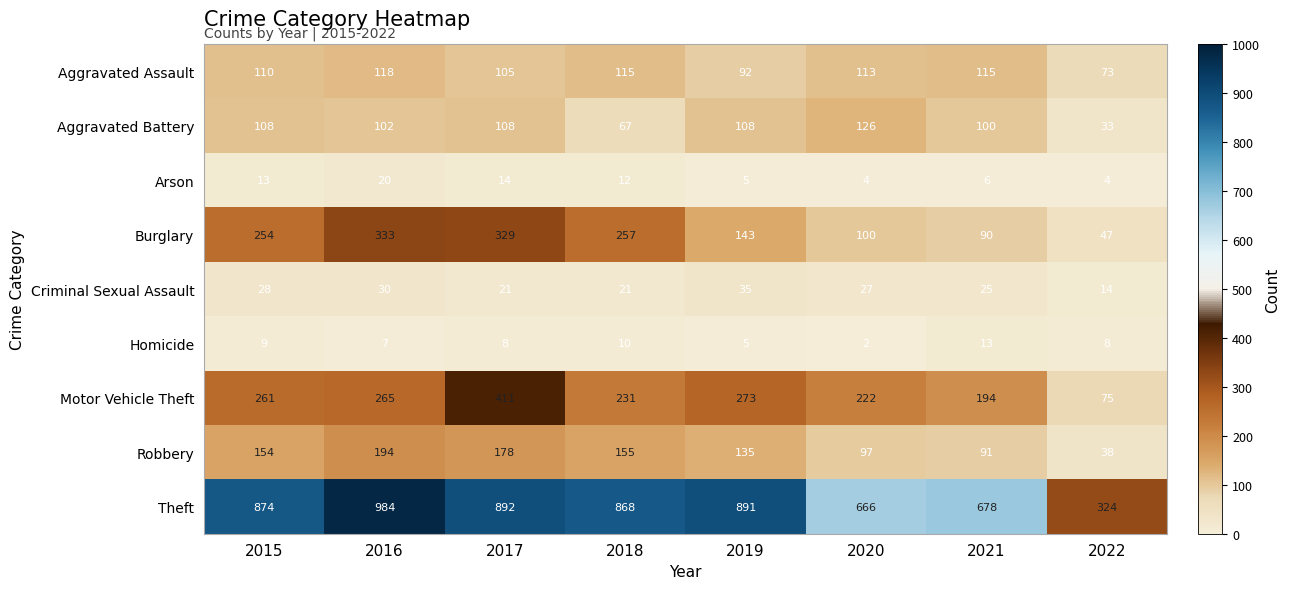

What is the difference between the second highest and minimum values in the Motor Vehicle Theft series?

198